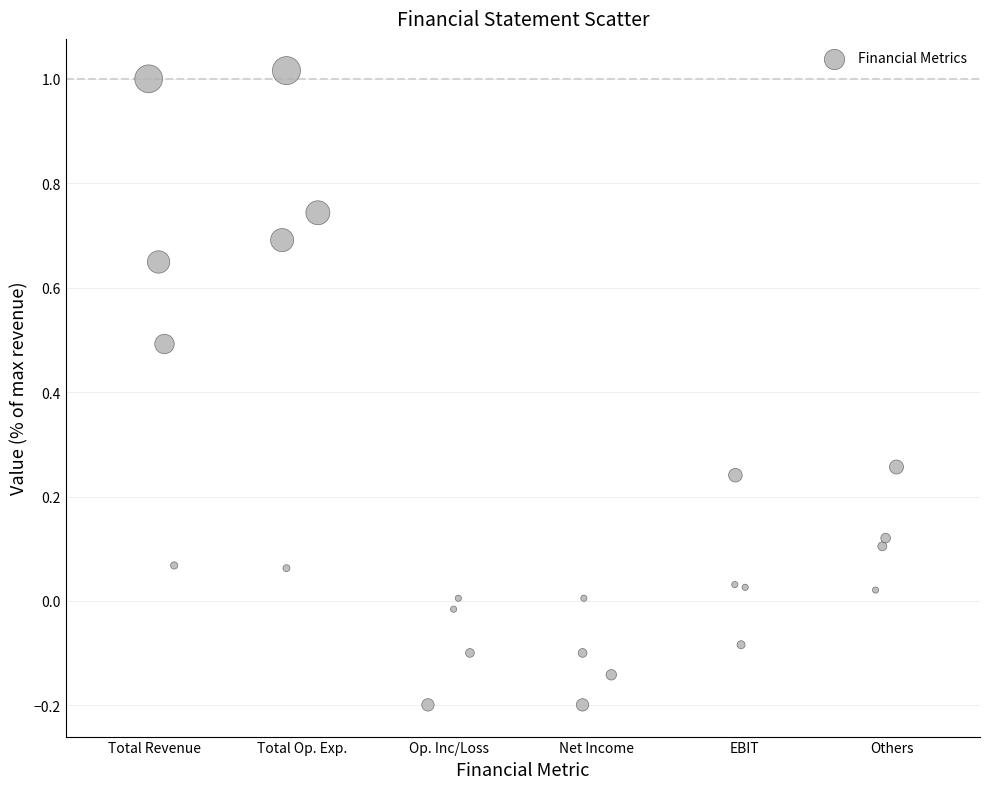

What is the range of Y values (max minus min)?

1.2